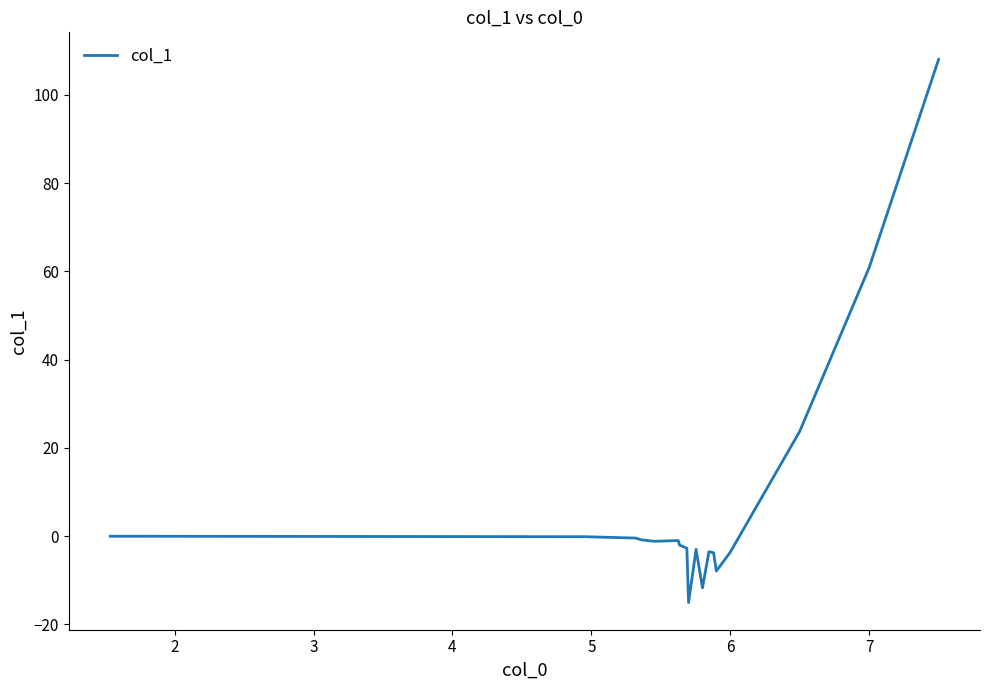

What is the minimum value shown in the chart?

-15.1